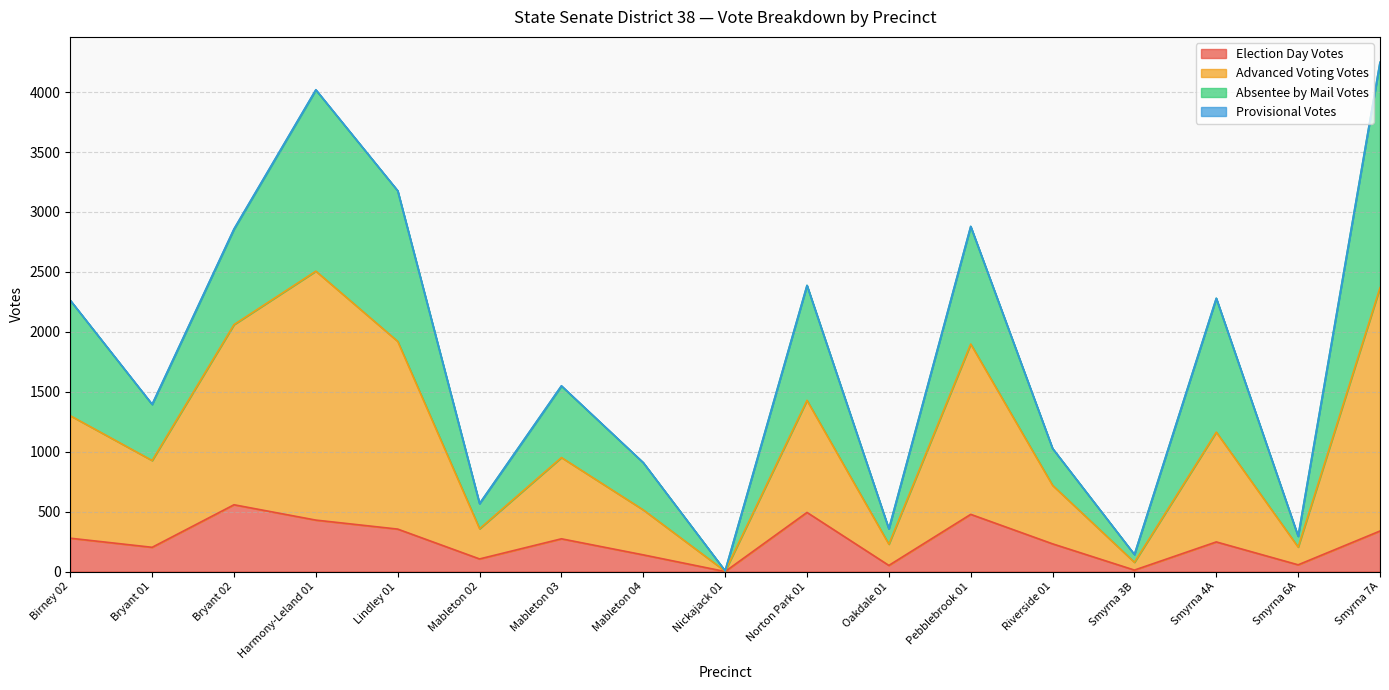

In Advanced Voting Votes, how many points are higher than both neighbors (excluding endpoints)?

5